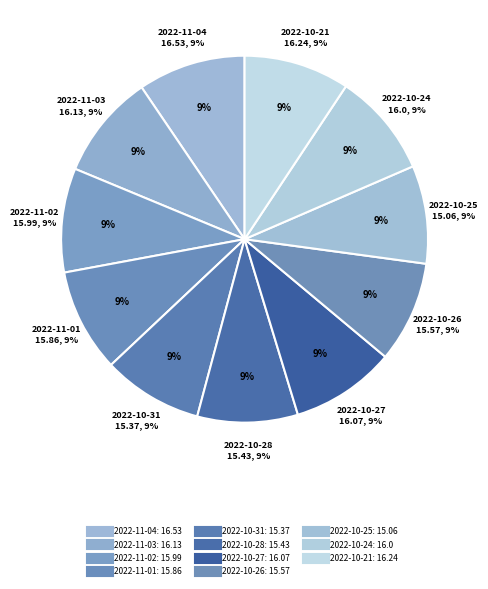

Which category has the biggest portion of the pie?

2022-11-04